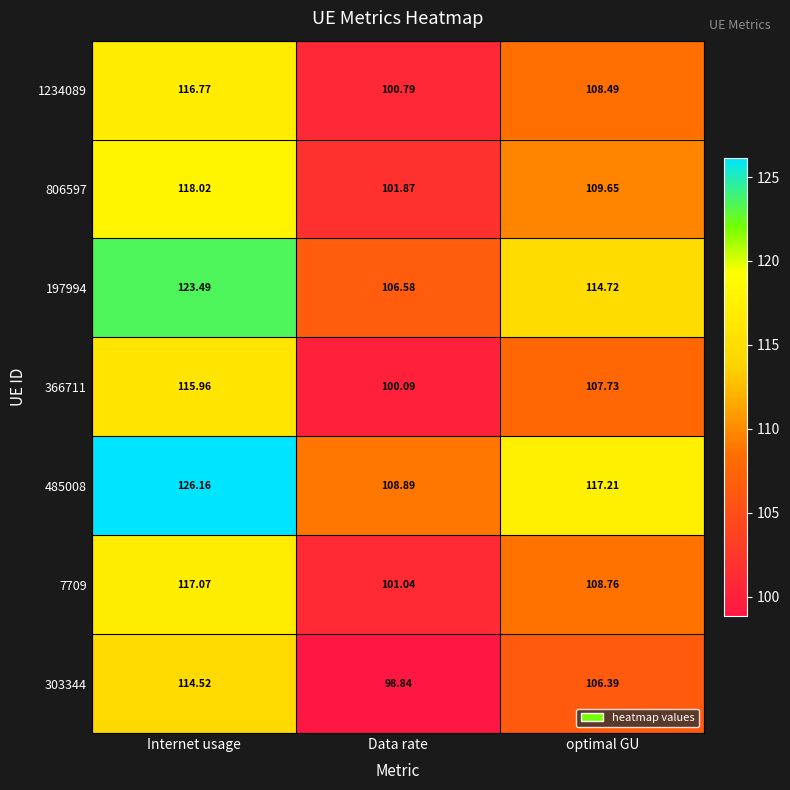

Rank the categories by 7709 value from lowest to highest.

Data rate, optimal GU, Internet usage